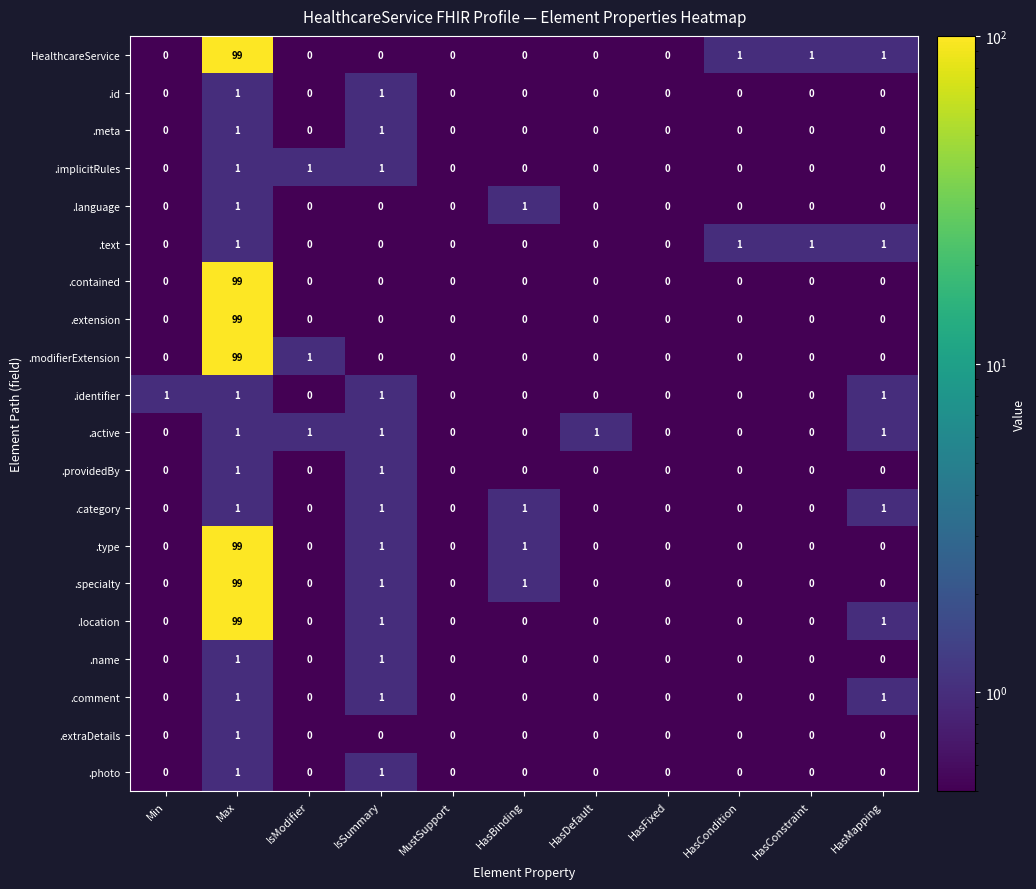

Which series has the largest total across all categories?

HealthcareService